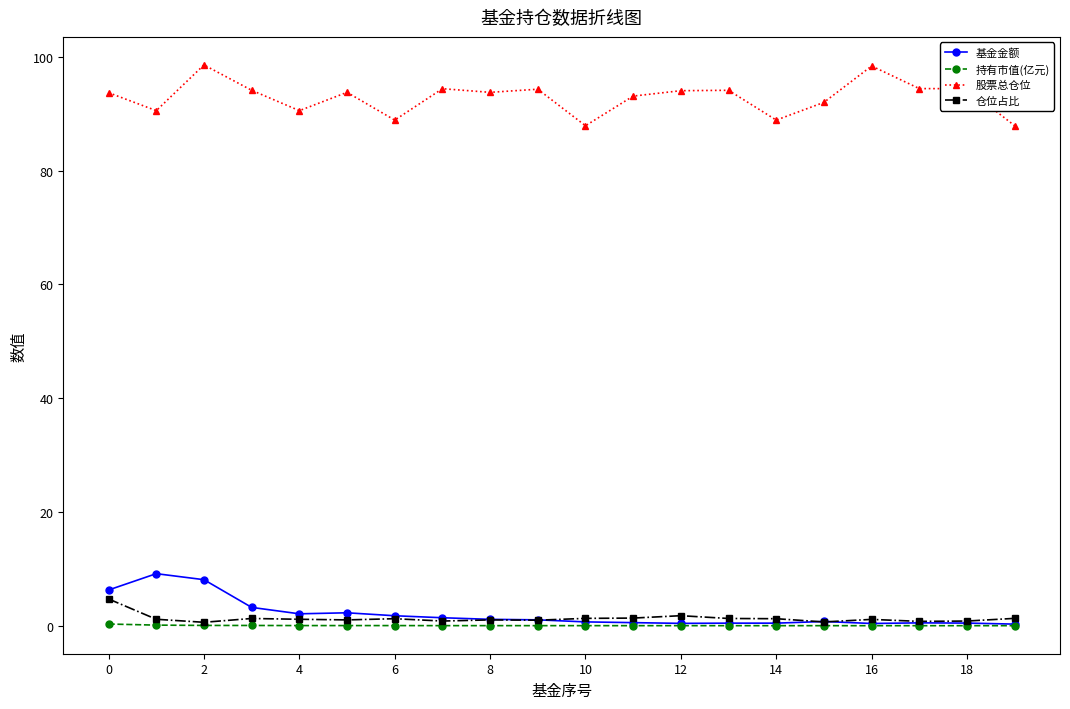

Rank the series by their maximum value, from lowest to highest.

持有市值(亿元), 仓位占比, 基金金额, 股票总仓位